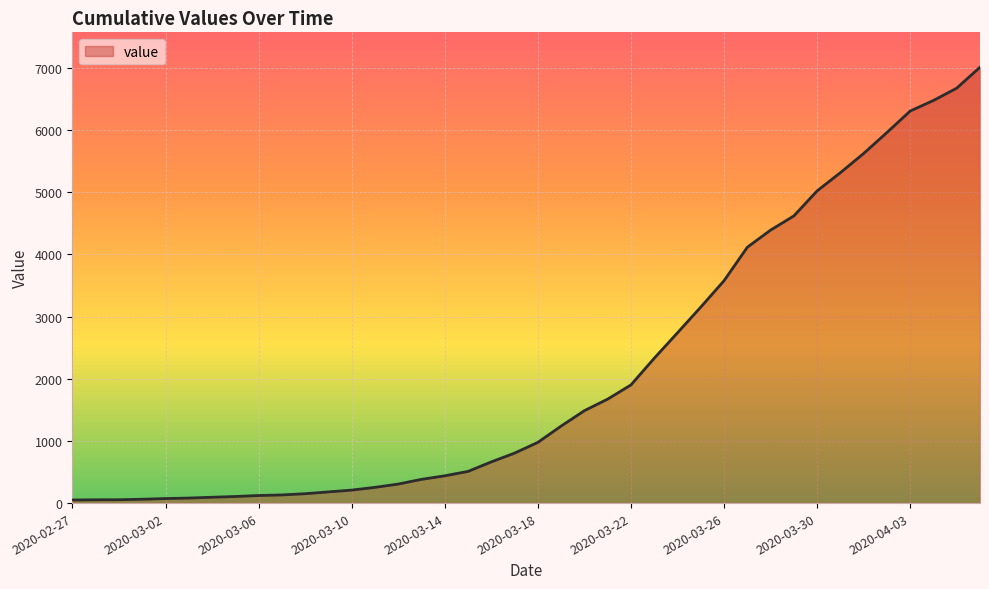

Reading left to right, transcribe all the data shown in this chart.

2020-02-27=50	2020-02-28=53	2020-02-29=54	2020-03-01=62	2020-03-02=73	2020-03-03=81	2020-03-04=94	2020-03-05=106	2020-03-06=122	2020-03-07=131	2020-03-08=151	2020-03-09=180	2020-03-10=209	2020-03-11=253	2020-03-12=306	2020-03-13=382	2020-03-14=439	2020-03-15=510	2020-03-16=663	2020-03-17=804	2020-03-18=977	2020-03-19=1239	2020-03-20=1487	2020-03-21=1673	2020-03-22=1901	2020-03-23=2330	2020-03-24=2740	2020-03-25=3153	2020-03-26=3578	2020-03-27=4116	2020-03-28=4392	2020-03-29=4620	2020-03-30=5023	2020-03-31=5316	2020-04-01=5625	2020-04-02=5962	2020-04-03=6308	2020-04-04=6478	2020-04-05=6676	2020-04-06=7013